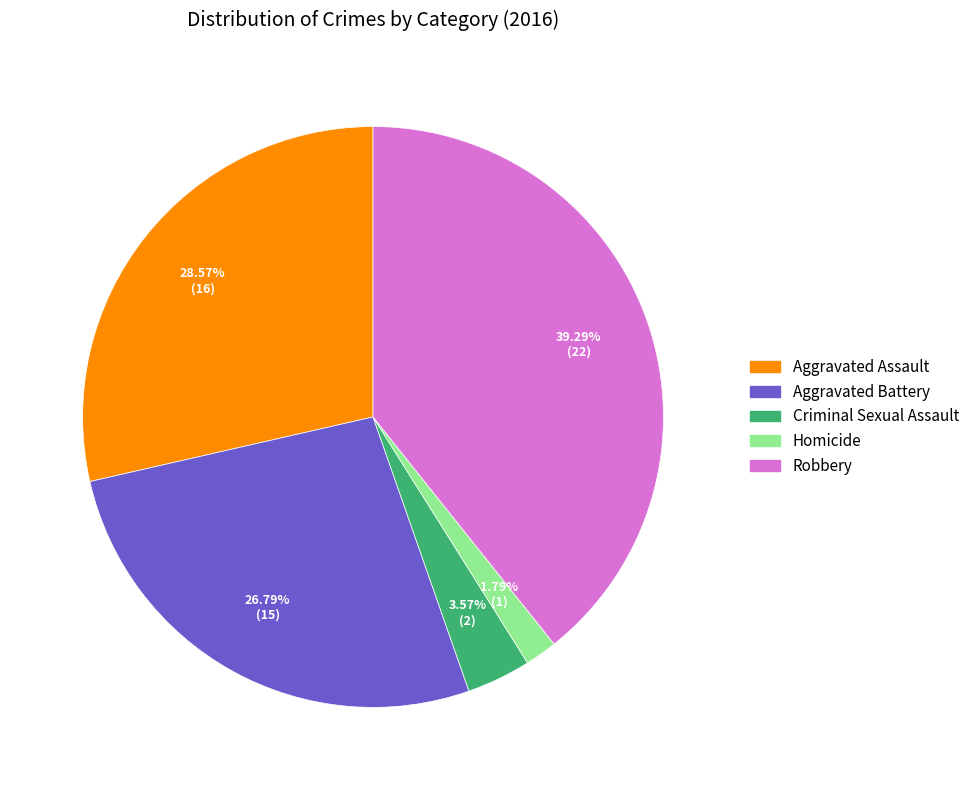

Which category has the biggest portion of the pie?

Robbery